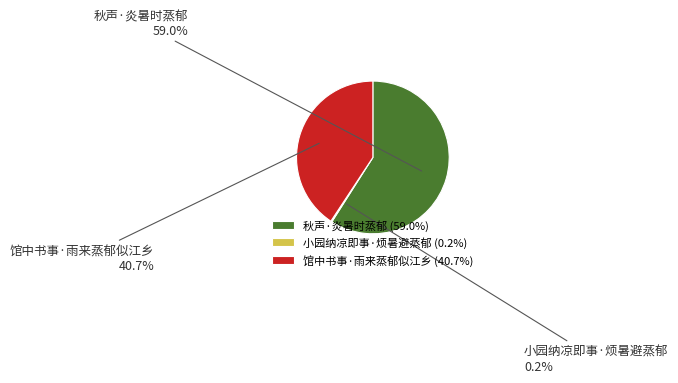

Is the sum of 馆中书事·雨来蒸郁似江乡 and 秋声·炎暑时蒸郁 greater than half?

Yes